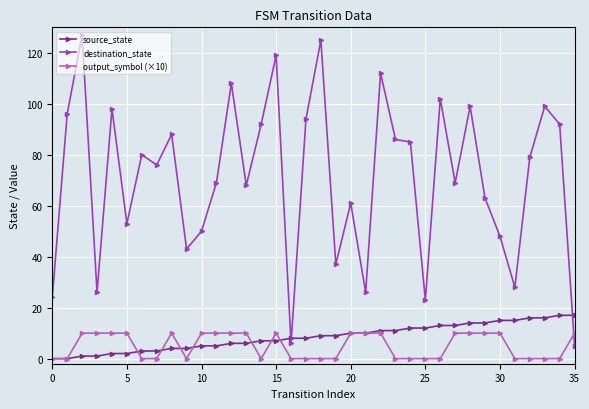

Which series has the largest total across all categories?

destination_state